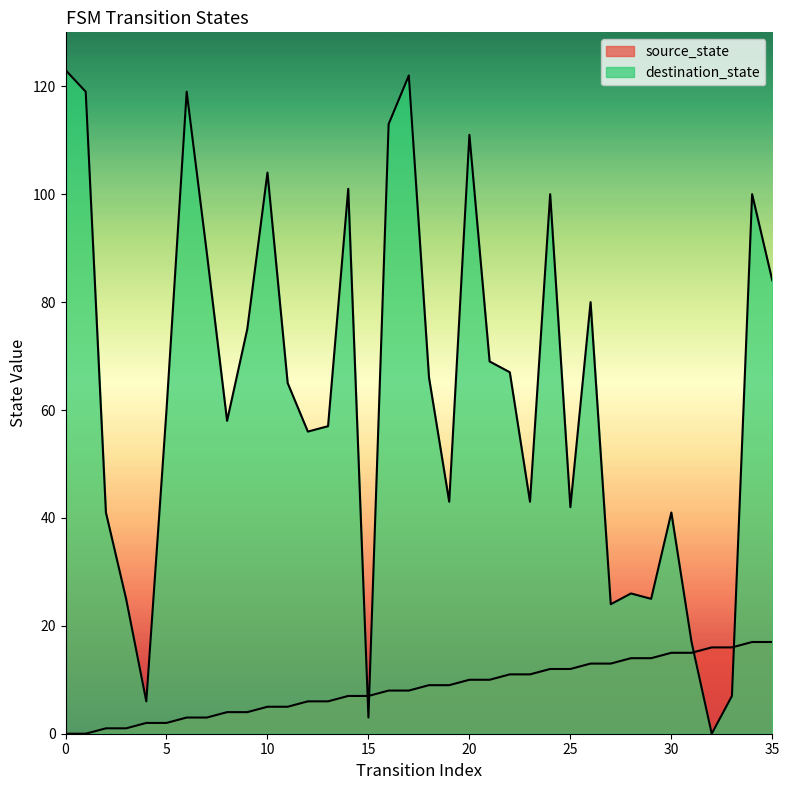

Does the chart have visible grid lines?

No